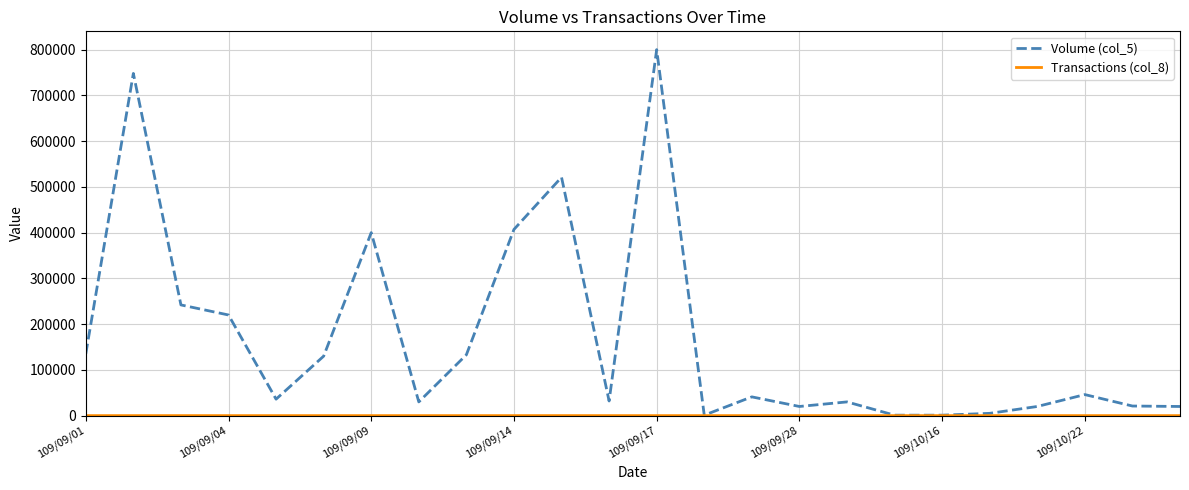

Which series has the largest total across all categories?

Volume (col_5)